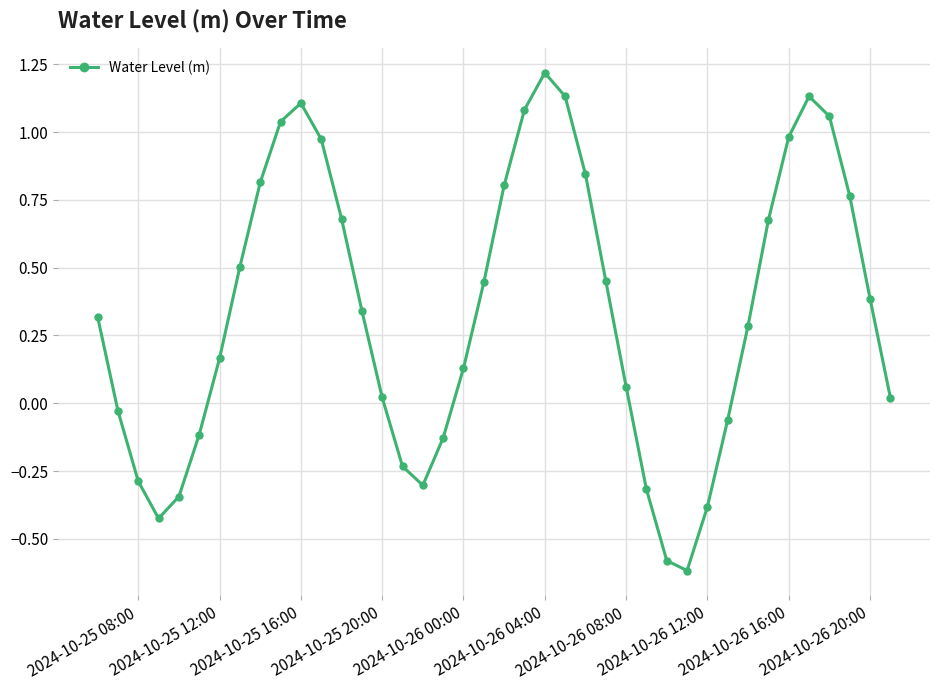

True or false: the data has more than 0 interior local peaks.

True